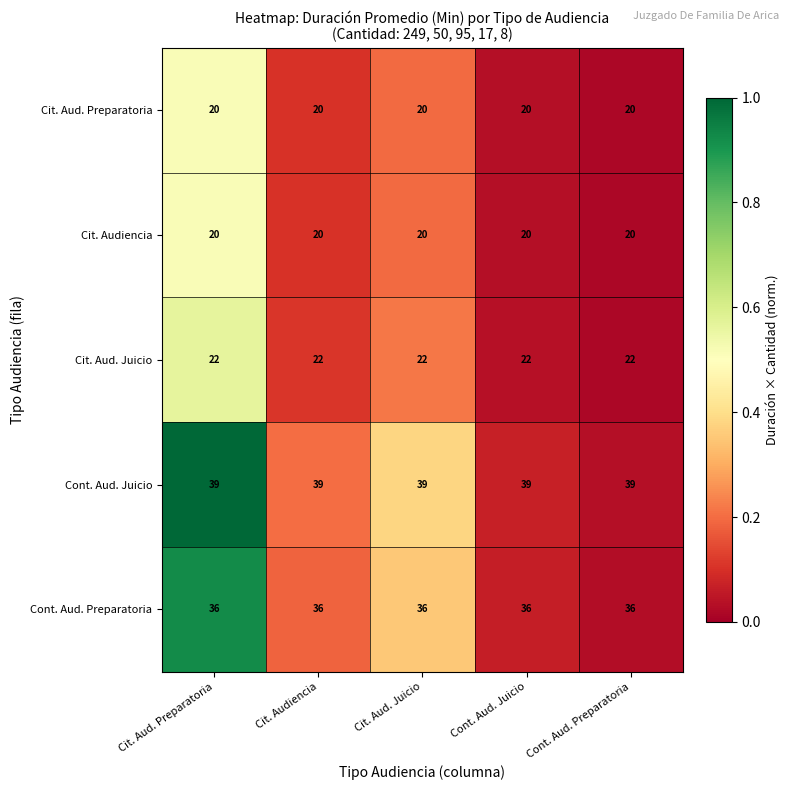

What is the spread (max minus min) of values at Cont. Aud. Preparatoria?

19